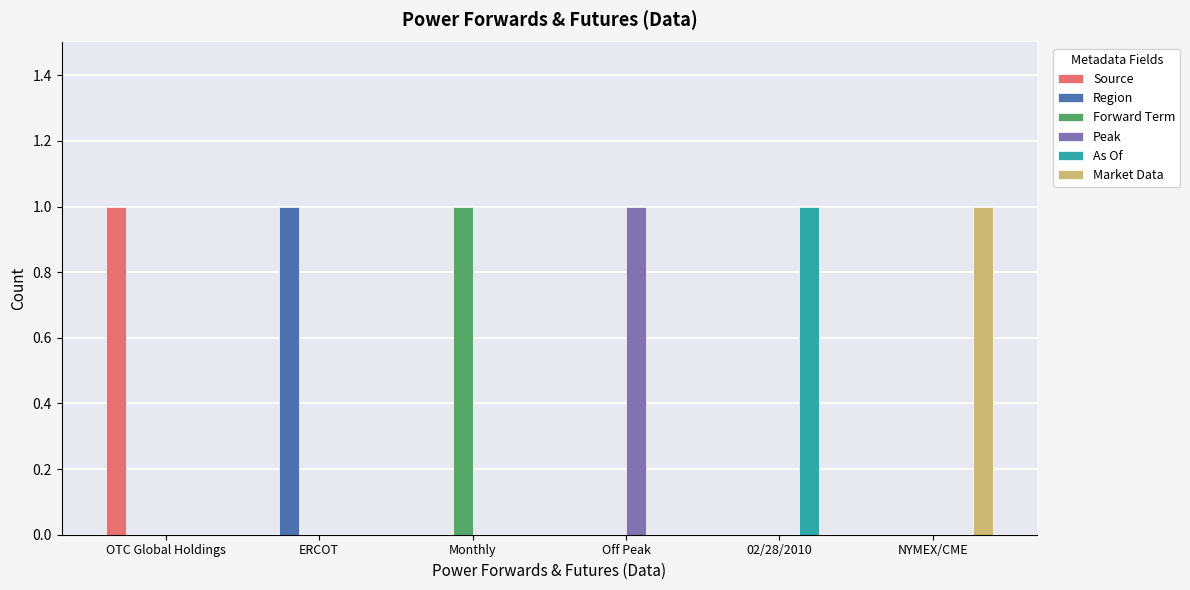

Which category has the highest value in the Market Data series?

NYMEX/CME